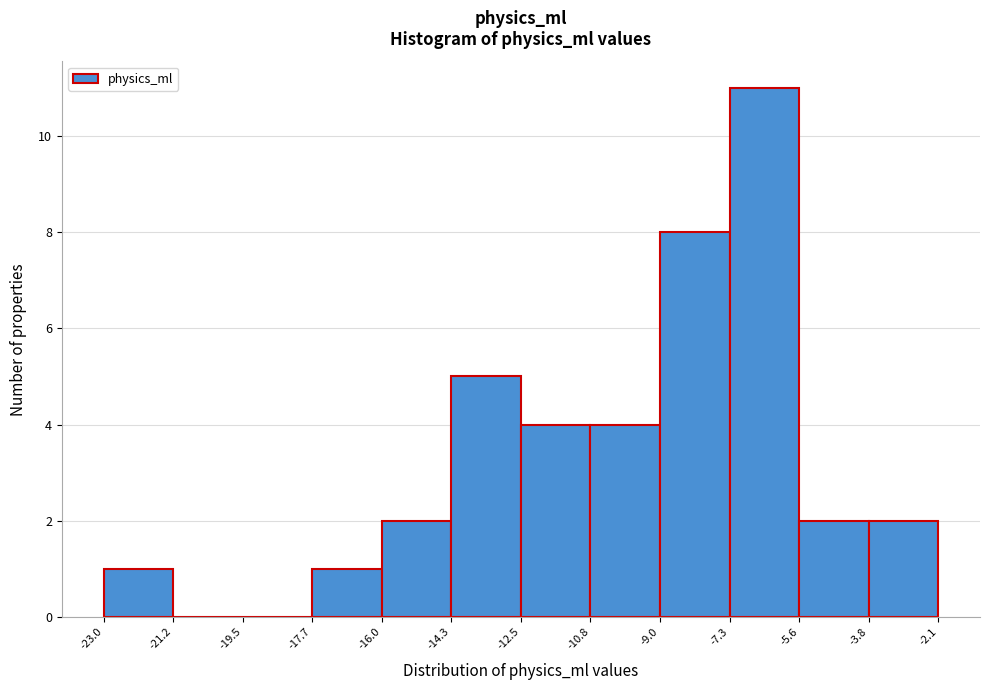

How tall is the bar that spans -9.0 to -7.3 on the x-axis? The values are not printed on the chart, so give them approximately, as read against the axis.

8